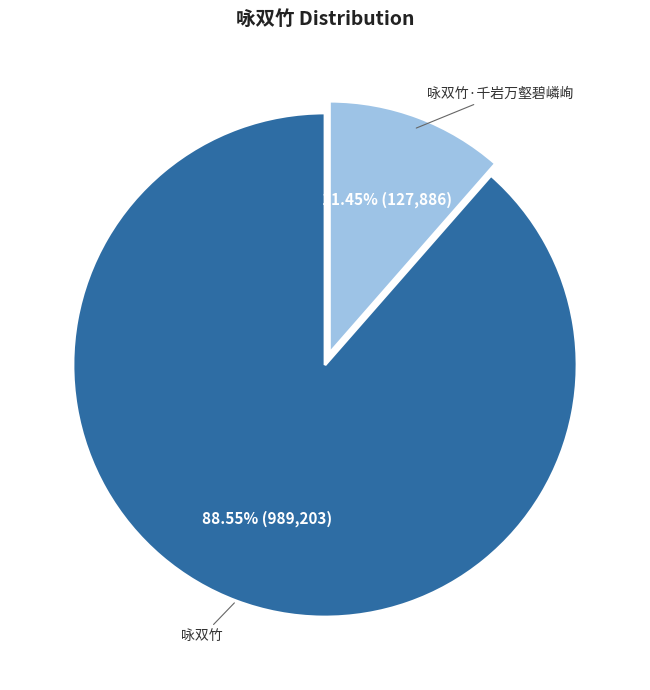

How many segments does this pie chart have?

2